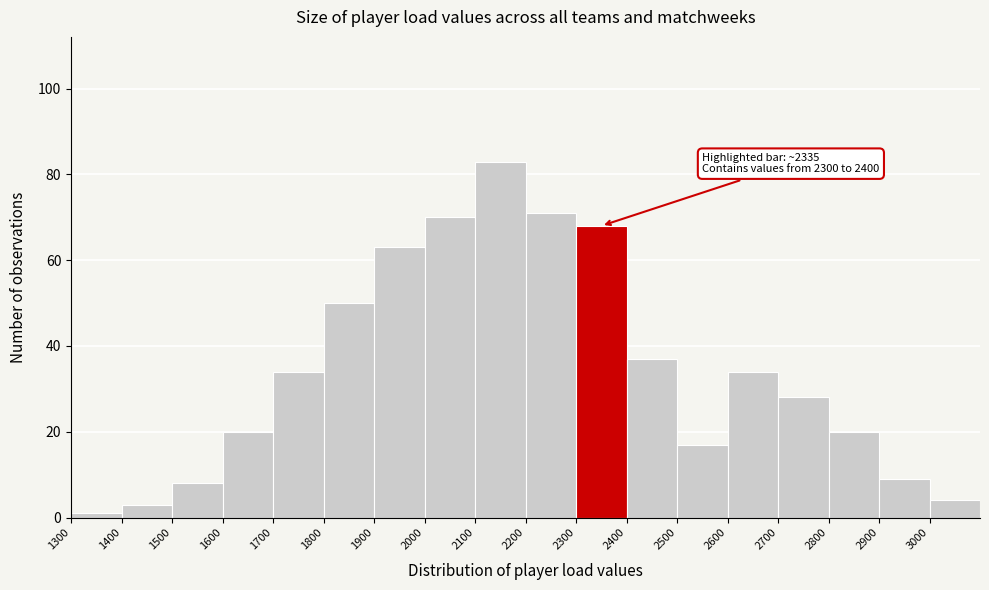

Which range on the x-axis has the tallest bar?

2100 to 2200